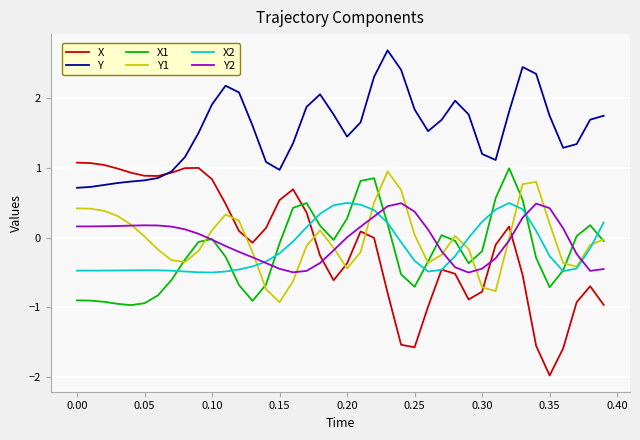

Which series has the largest total across all categories?

Y